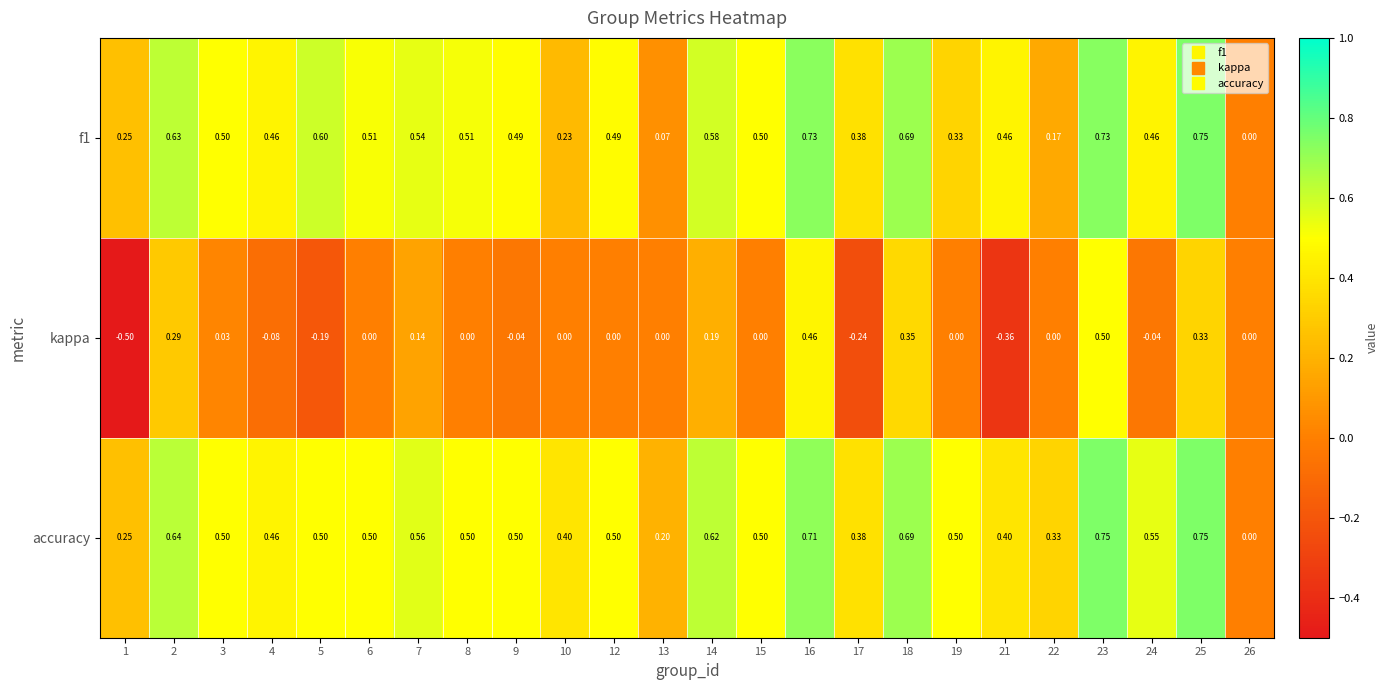

Which series has the widest spread of values?

kappa